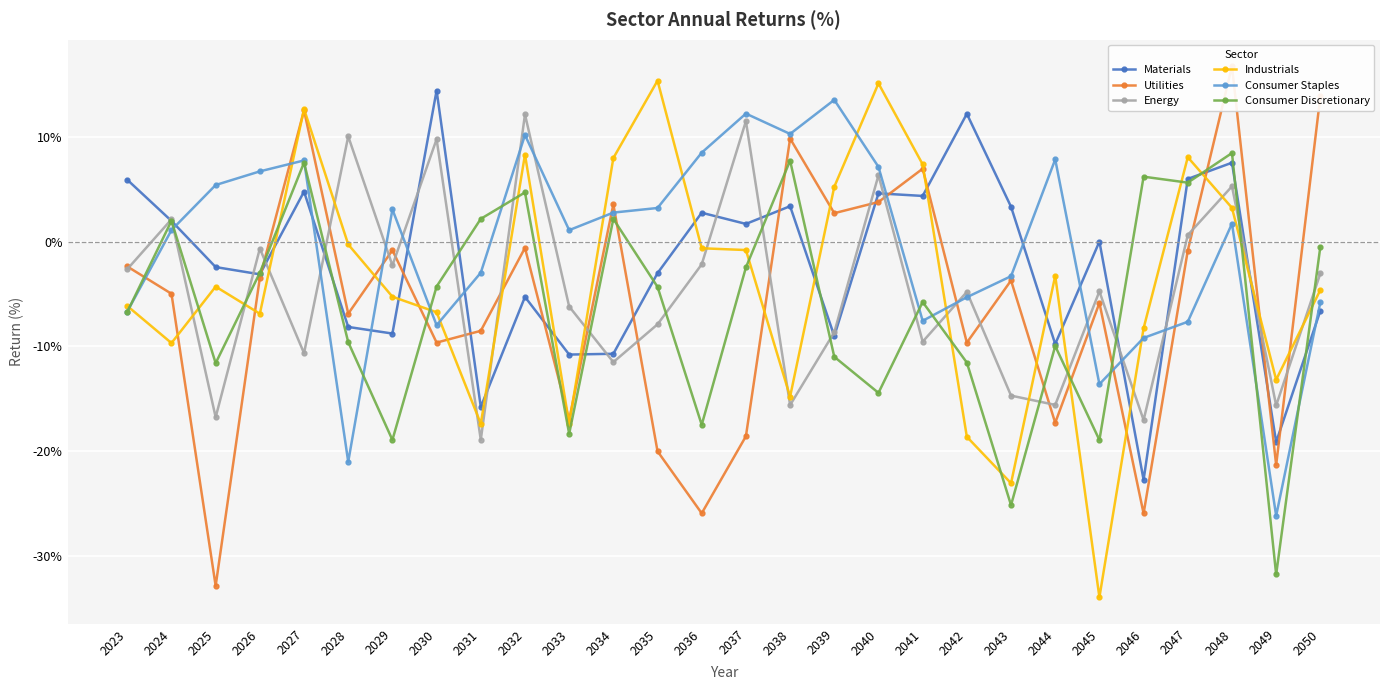

Where is the first local maximum for Utilities?

2027